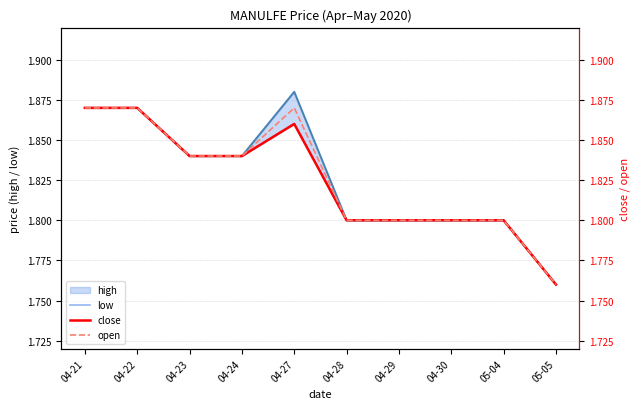

Rank the categories by close value from highest to lowest.

04-21, 04-22, 04-27, 04-23, 04-24, 04-28, 04-29, 04-30, 05-04, 05-05